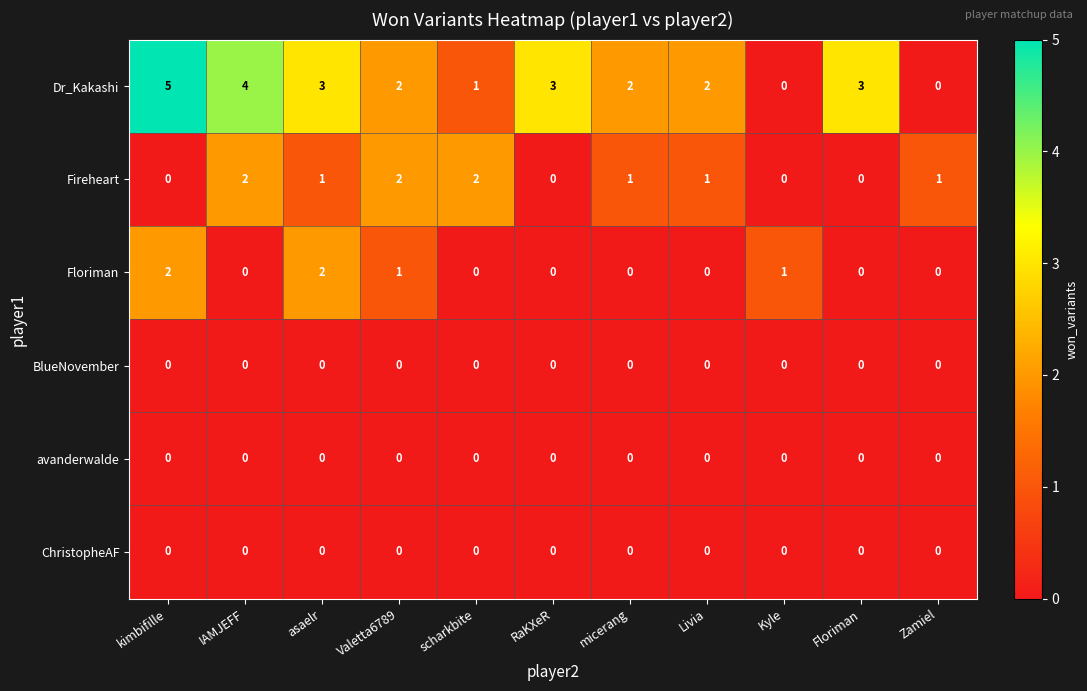

Which series has the largest range (max minus min)?

Dr_Kakashi